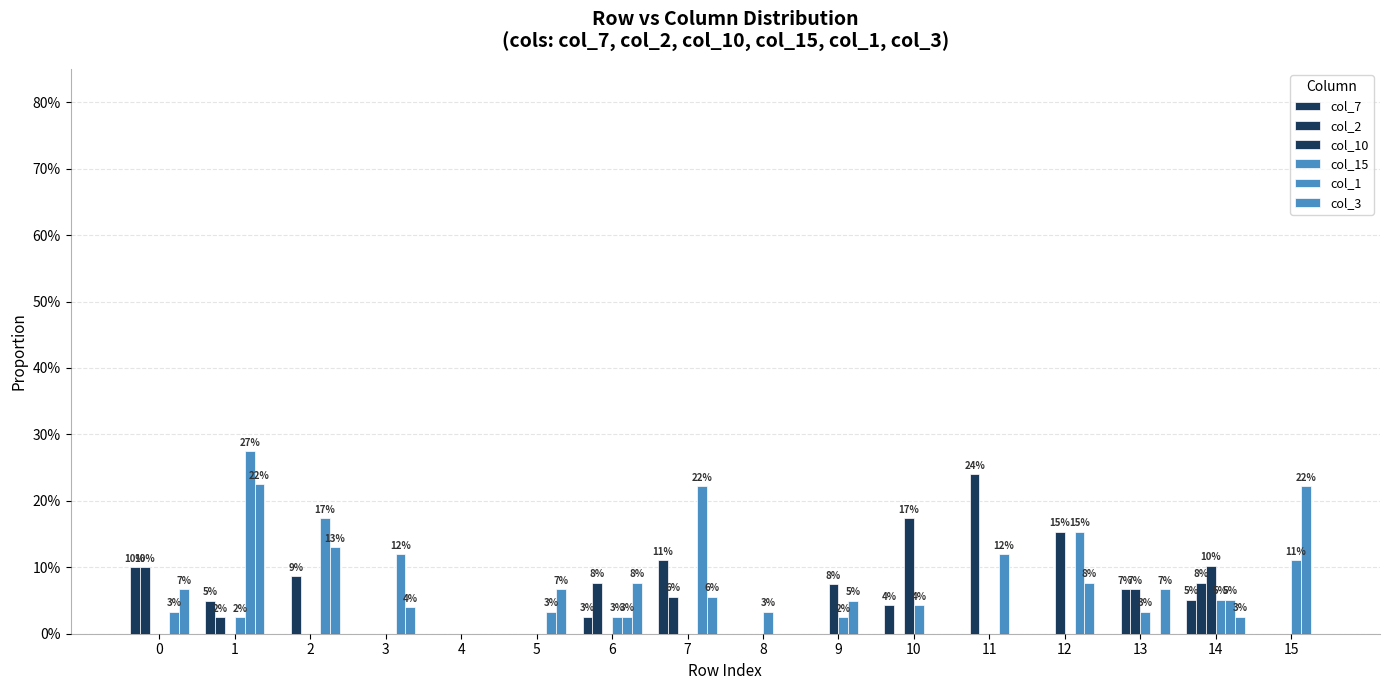

How many col_10 values are between 0 and 1?

16